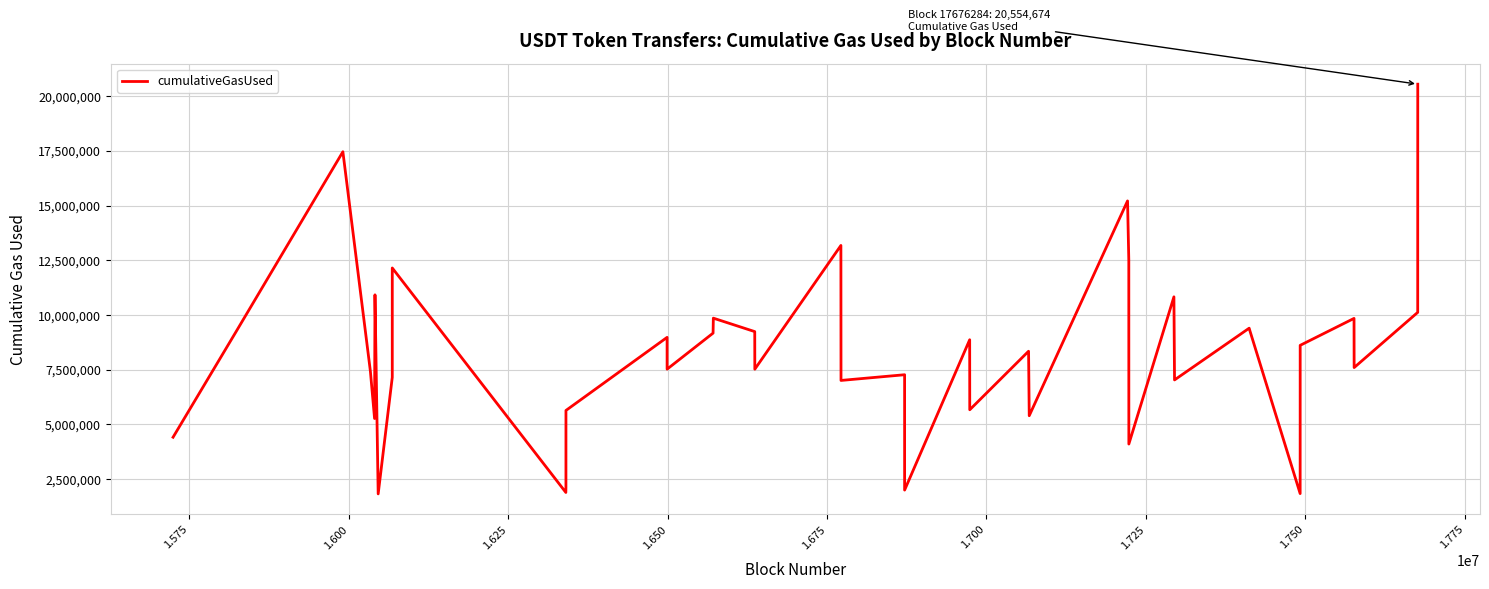

What is the difference between the maximum and minimum values?

18731310